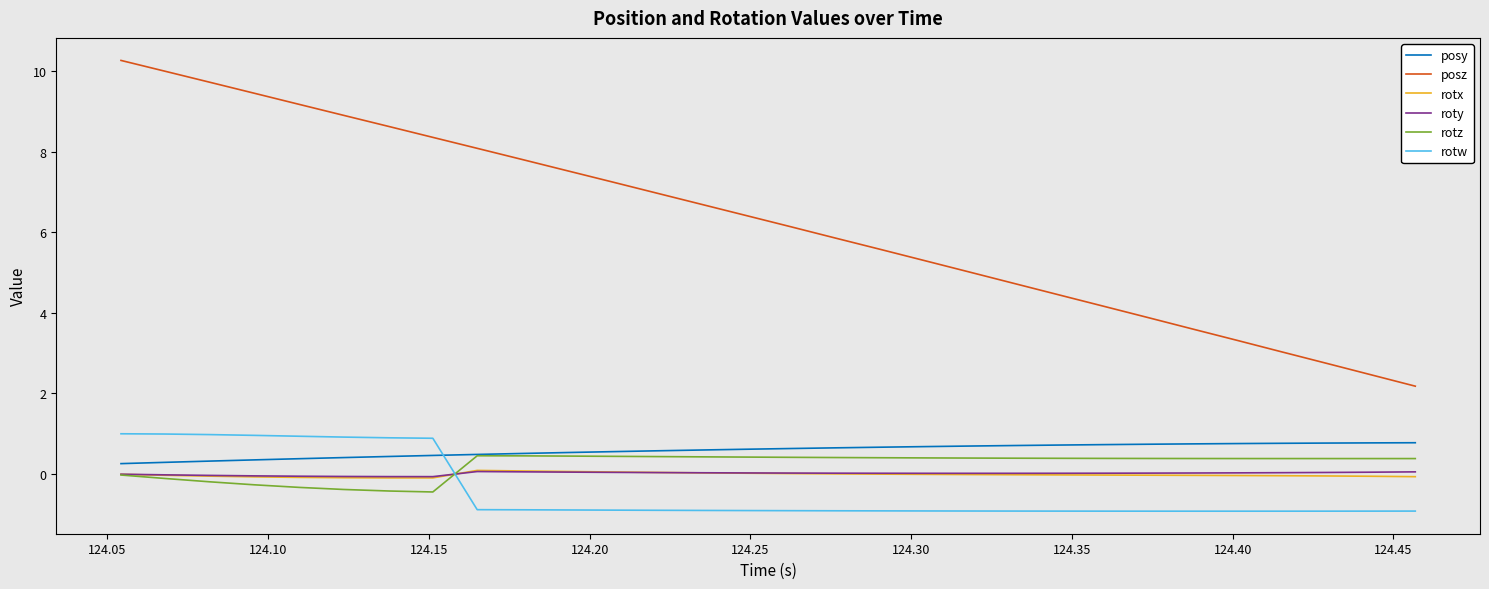

Which series has the largest range (max minus min)?

posz